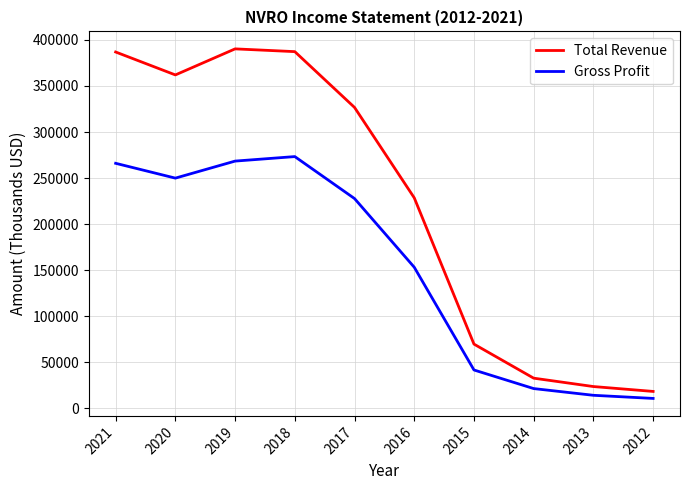

What are all the series names shown in the legend?

Total Revenue, Gross Profit